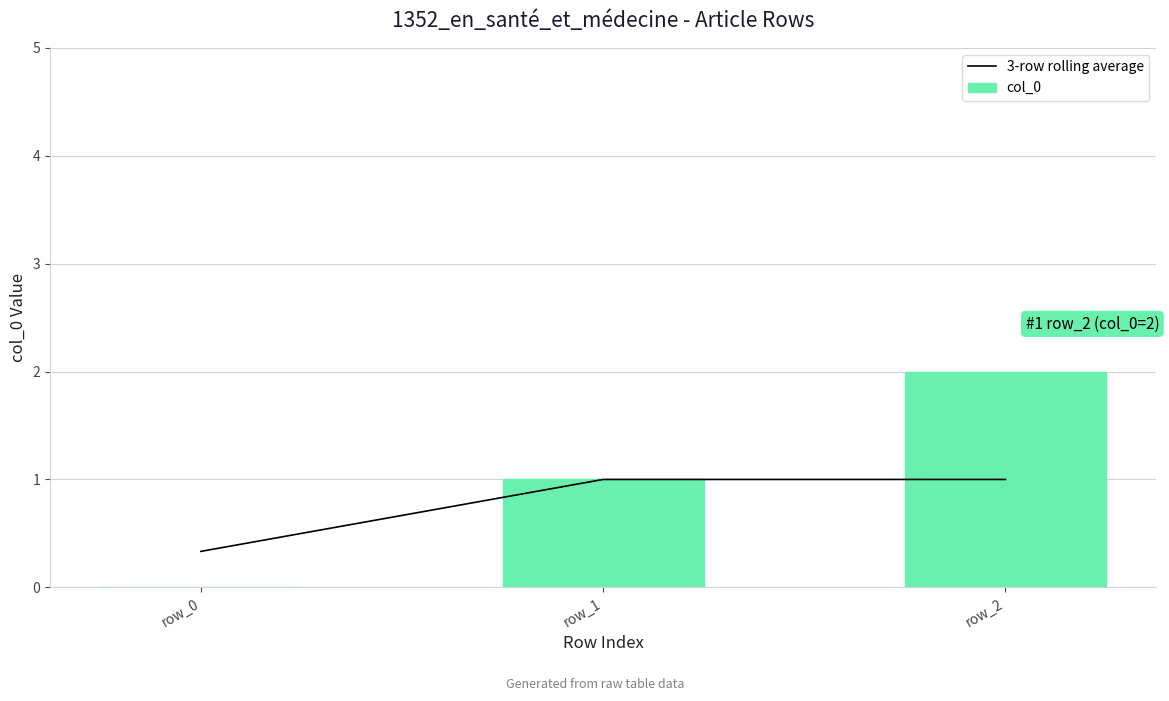

Is the value of 3-row rolling average at row_0 greater than the value of col_0 at row_2?

No